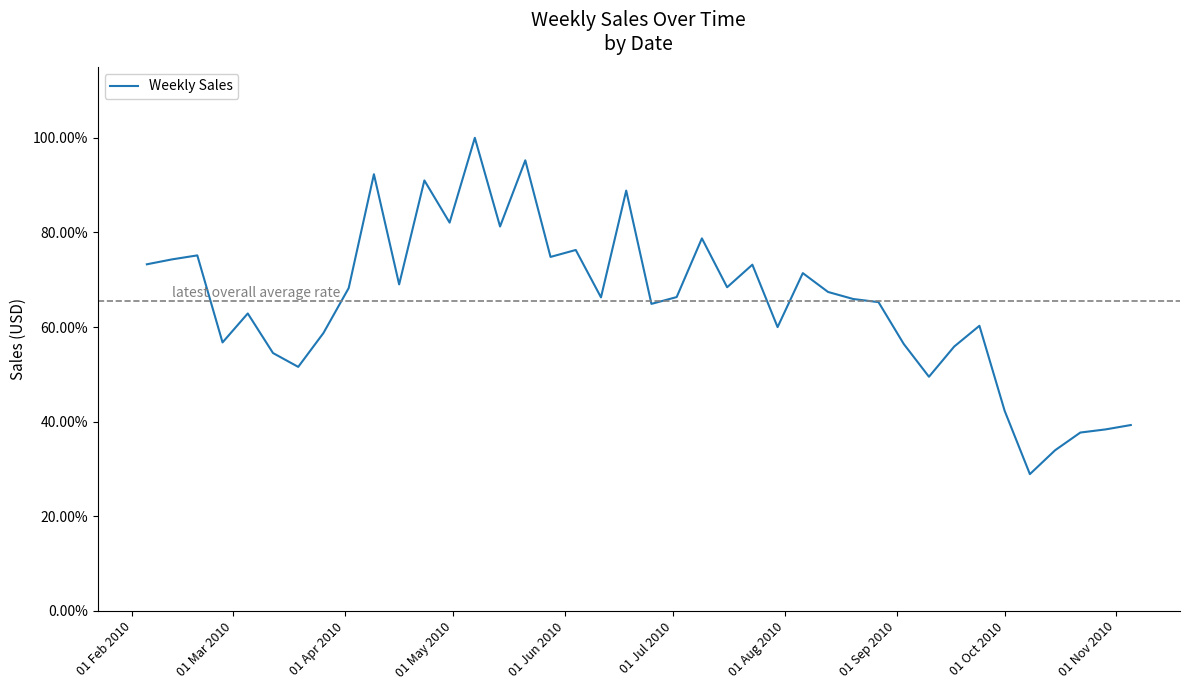

Does the chart have visible grid lines?

No